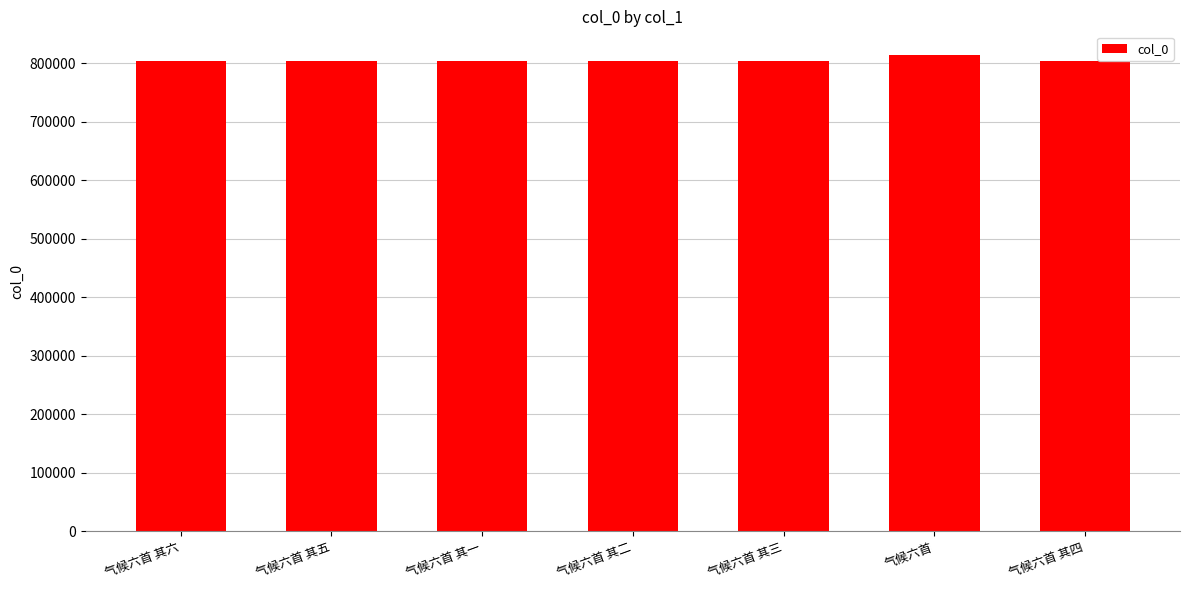

Are the bars grouped side by side (vs. stacked)?

No